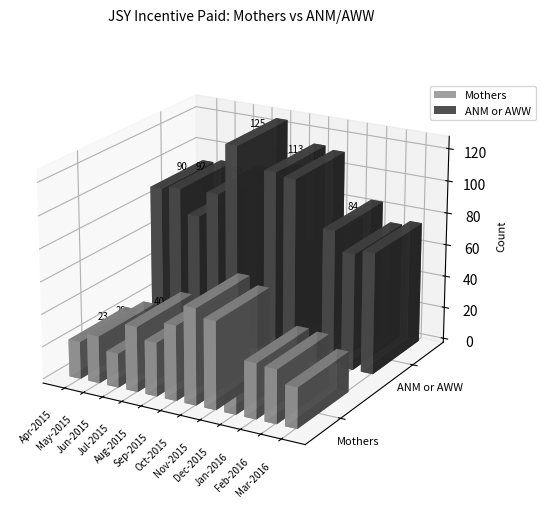

Reading left to right, what are all the values shown in this chart?

Mothers: Apr-2015=23	May-2015=29	Jun-2015=21	Jul-2015=40	Aug-2015=33	Sep-2015=46	Oct-2015=59	Nov-2015=54	Dec-2015=20	Jan-2016=34	Feb-2016=33	Mar-2016=25
ANM or AWW: Apr-2015=90	May-2015=92	Jun-2015=77	Jul-2015=93	Aug-2015=125	Sep-2015=98	Oct-2015=113	Nov-2015=111	Dec-2015=72	Jan-2016=84	Feb-2016=72	Mar-2016=75